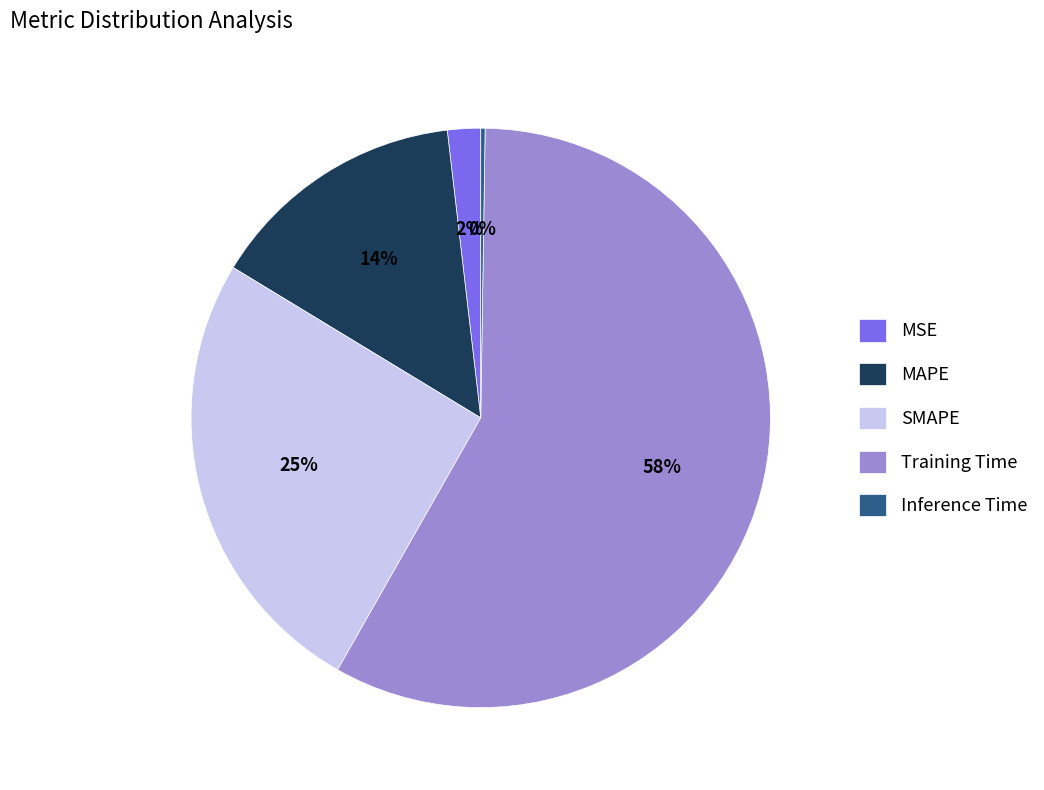

To the nearest percent, what percentage of the pie is MAPE?

14%